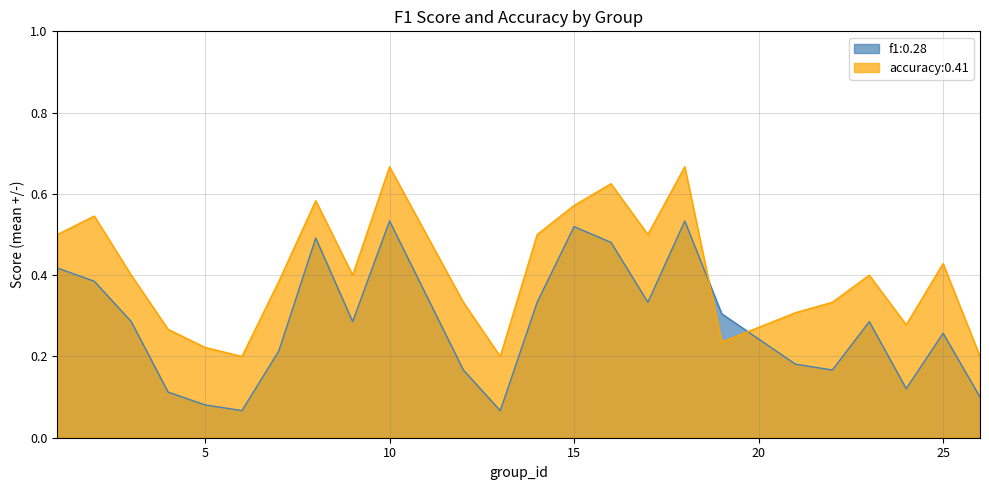

True or false: accuracy has a value of 0.4 at 25.

True